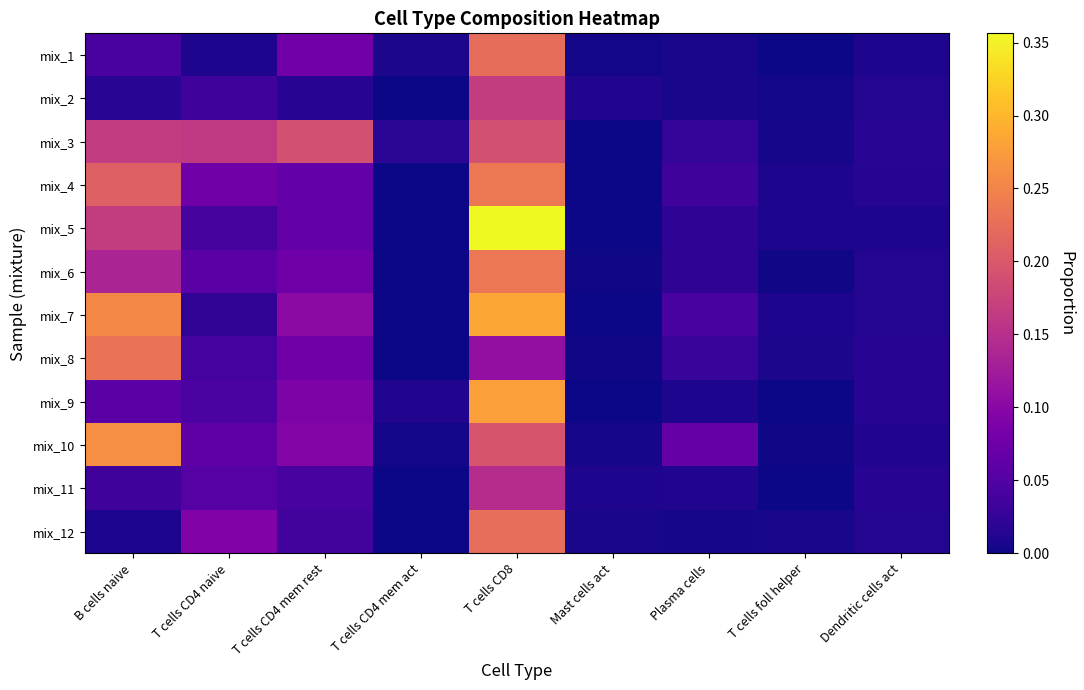

What is the spread (max minus min) of values at T cells CD4 mem rest?

0.2